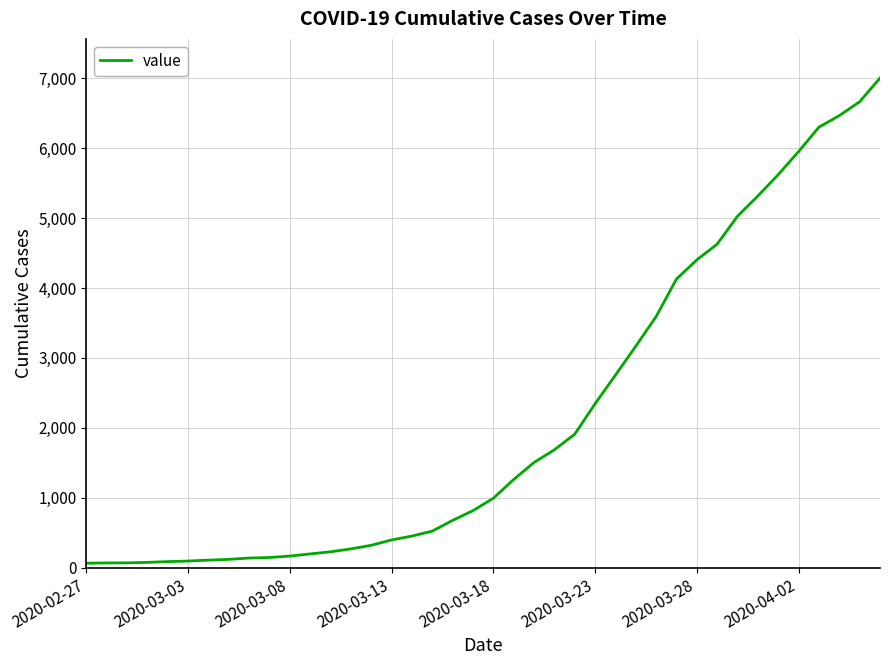

What is the maximum value shown in the chart?

7003